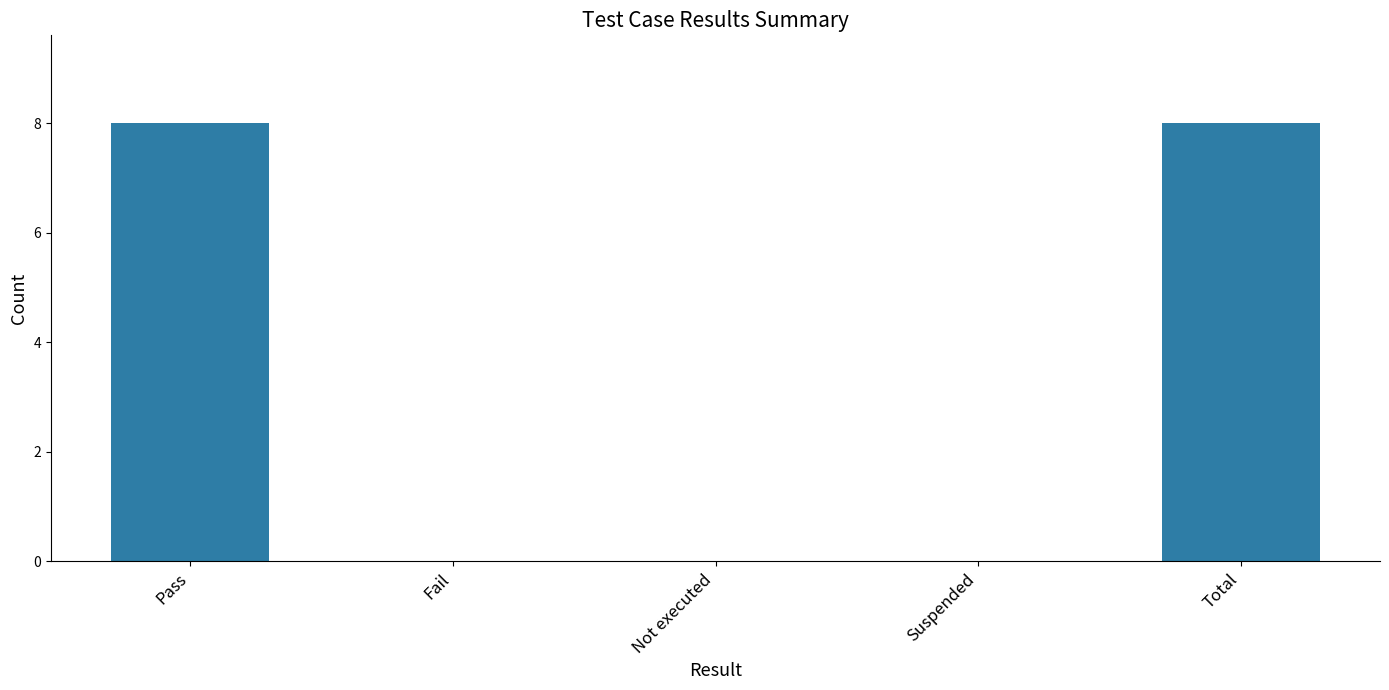

What is the greatest value displayed?

8